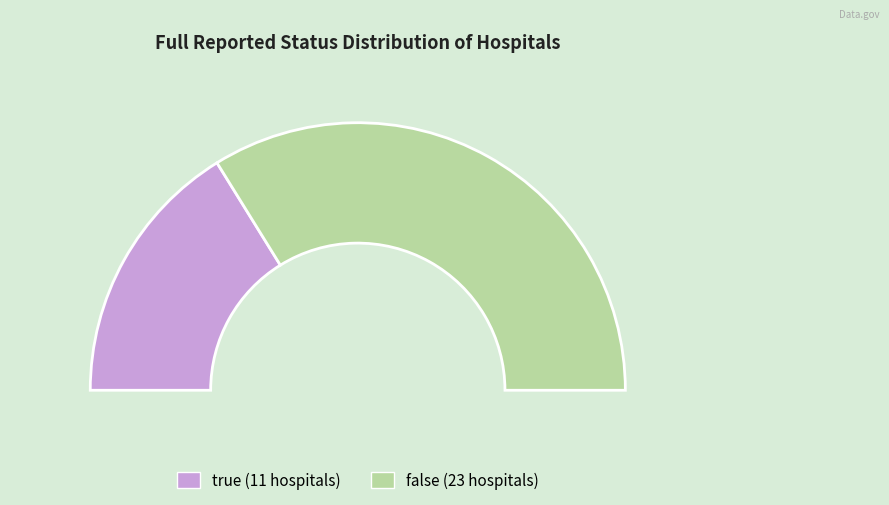

How many slices are in this pie chart?

2